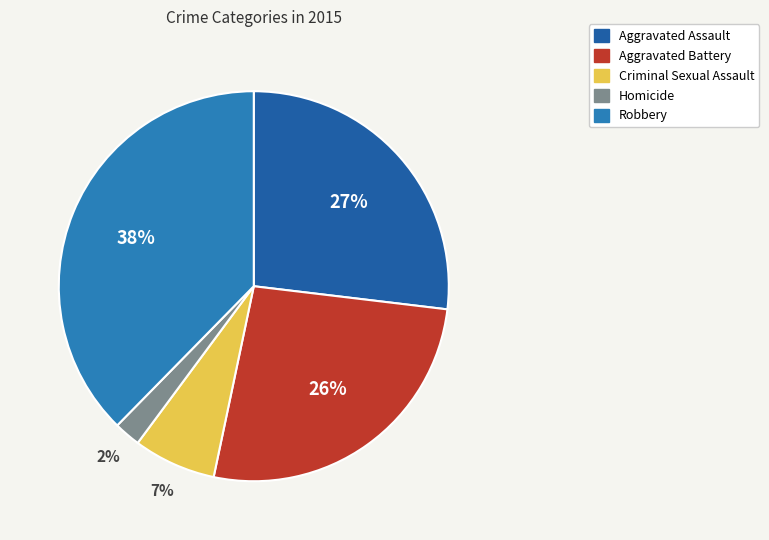

To the nearest percent, what percentage of the pie is Robbery?

38%